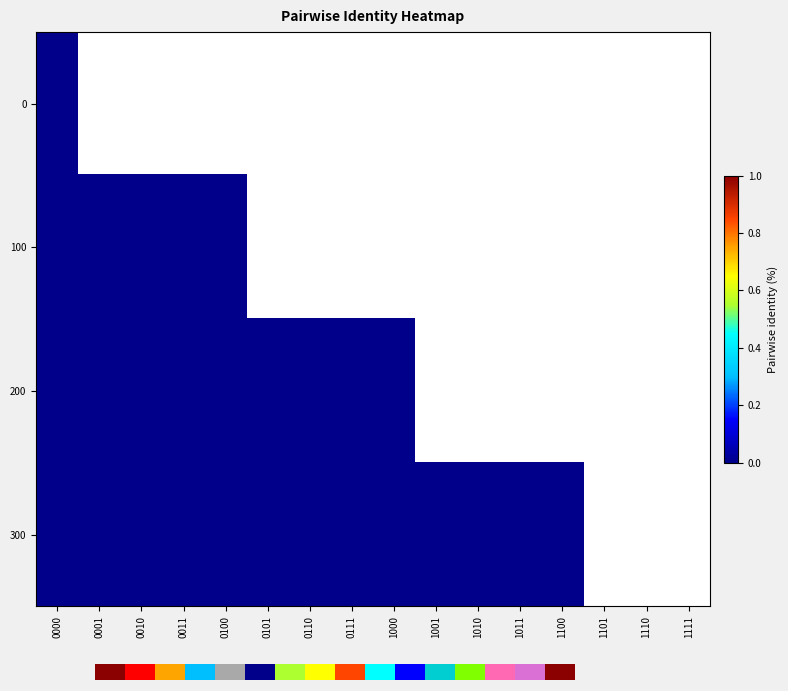

Which has a higher value, 1101 or 0100?

1101